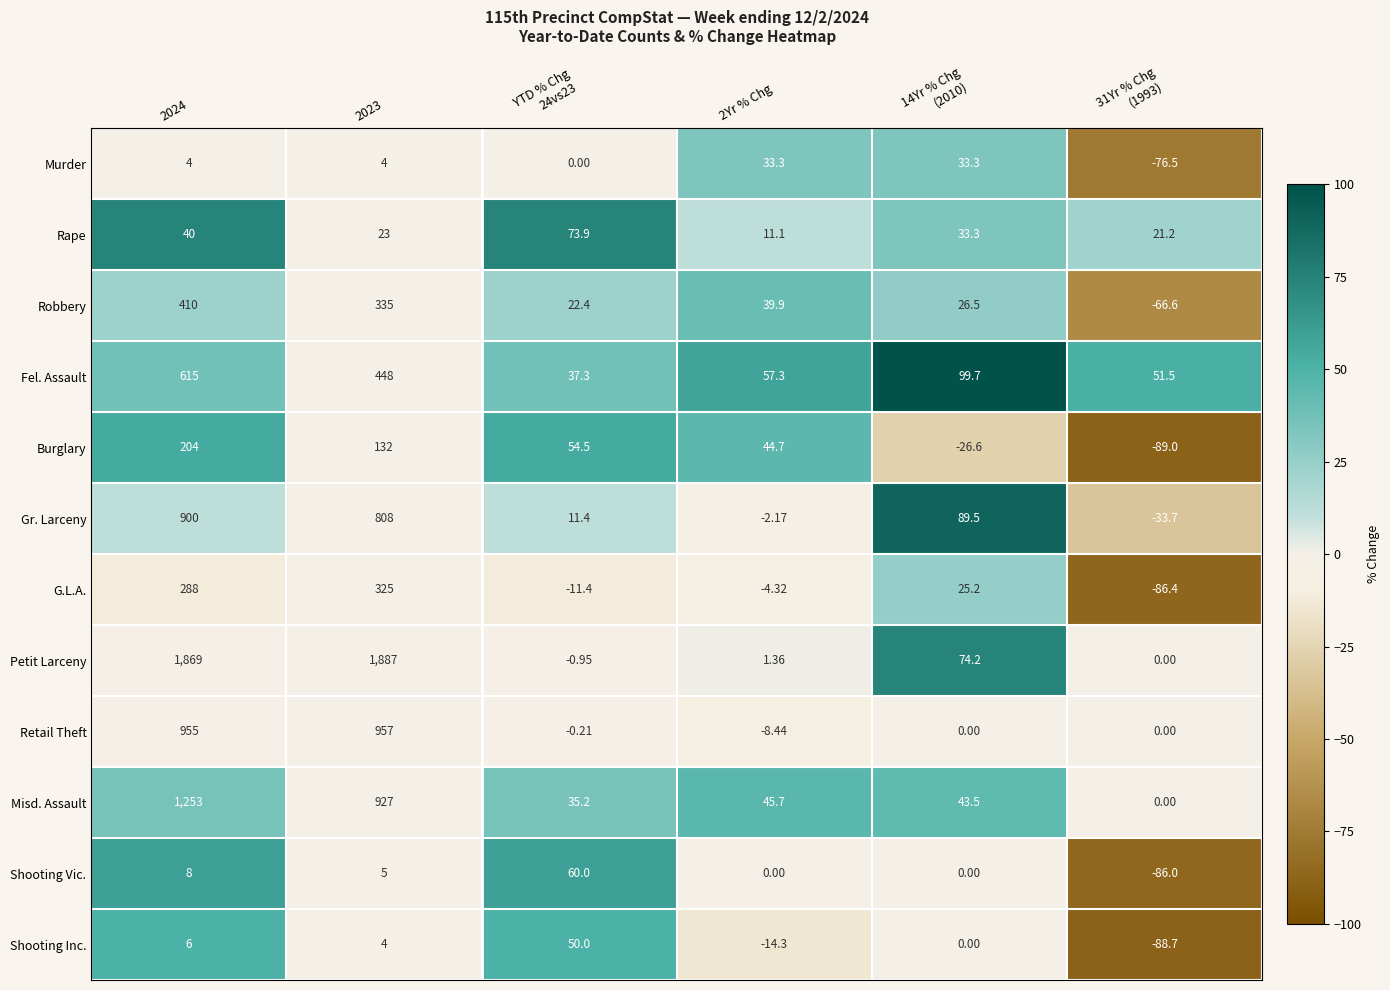

List the series in order of their peak value, highest first.

Petit Larceny, Misd. Assault, Retail Theft, Gr. Larceny, Fel. Assault, Robbery, G.L.A., Burglary, Rape, Shooting Vic., Shooting Inc., Murder